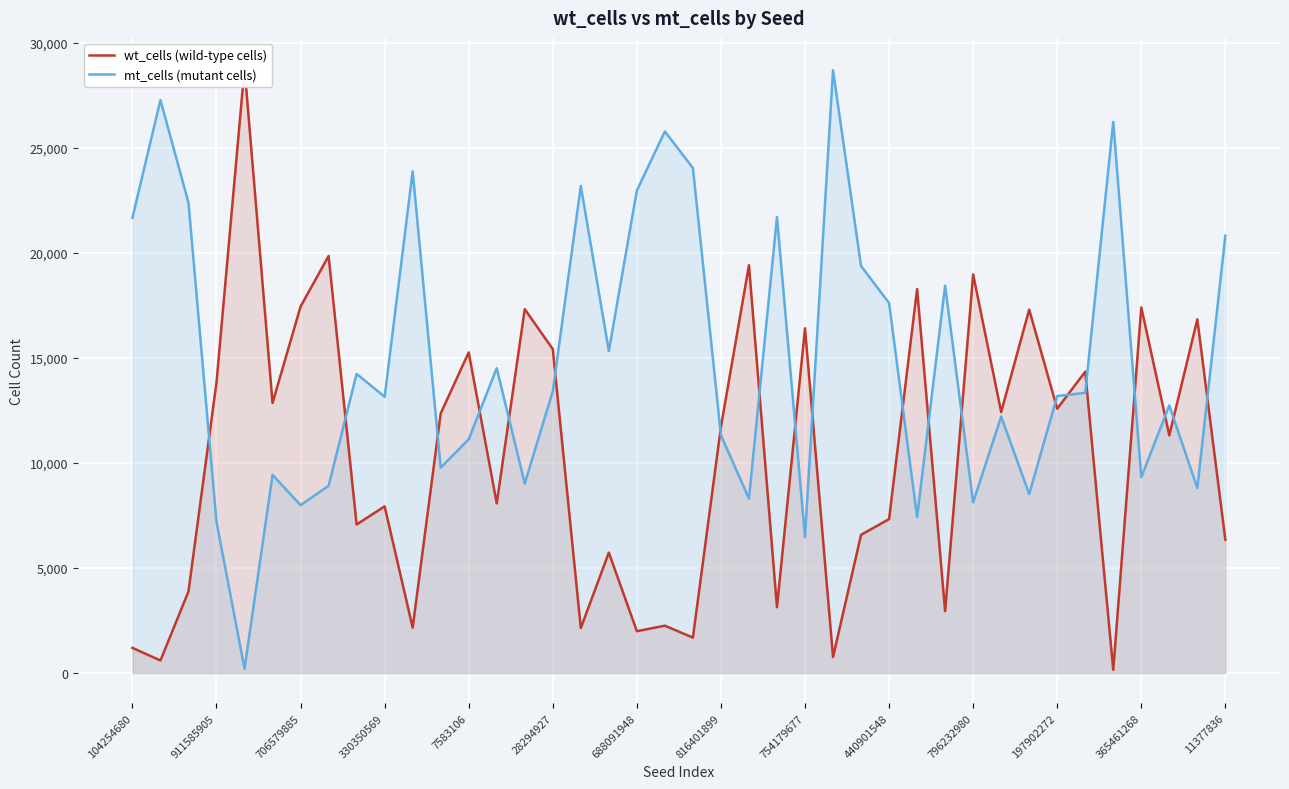

The mt_cells (mutant cells) series shows 11120 at 7583106. True or false?

True